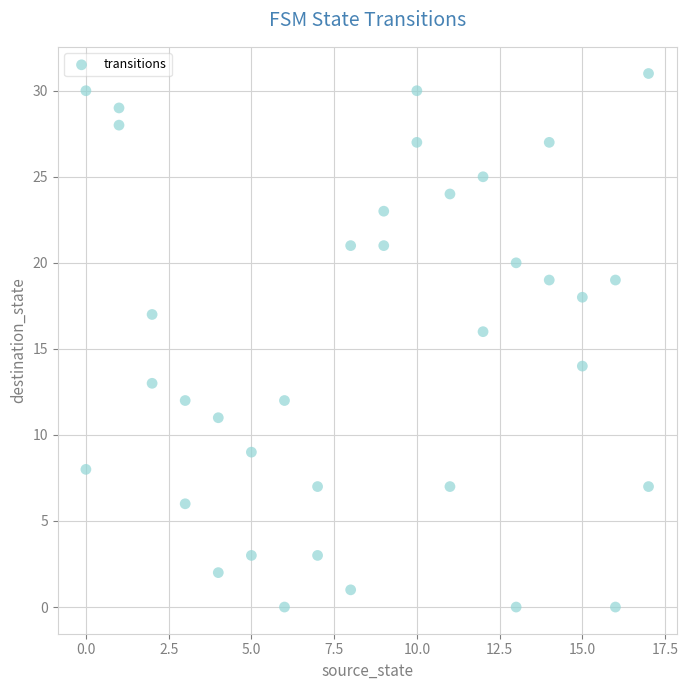

What is the range of Y values (max minus min)?

31